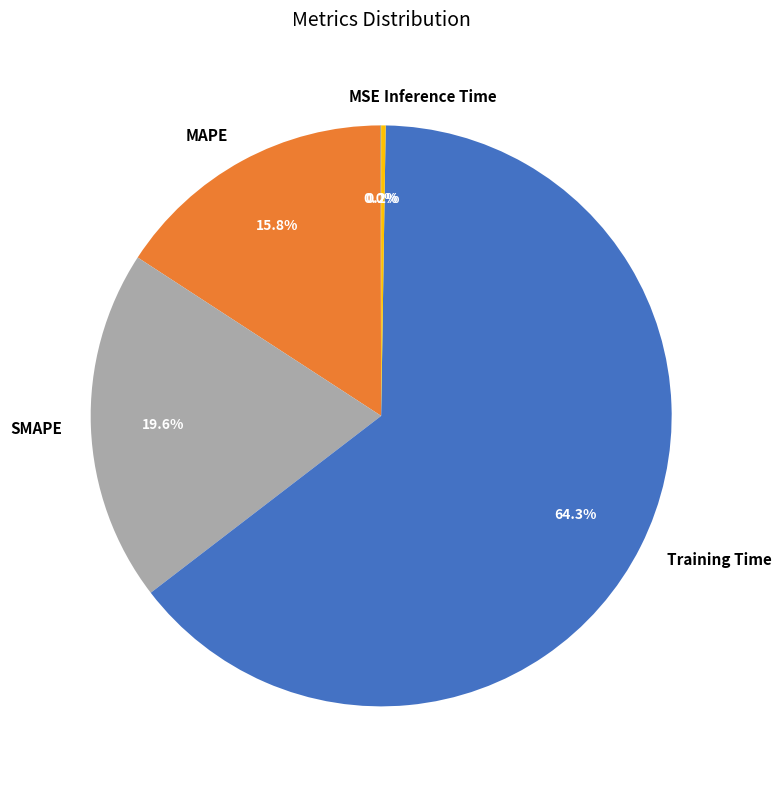

What percentage is NOT represented by MAPE?

84.2%